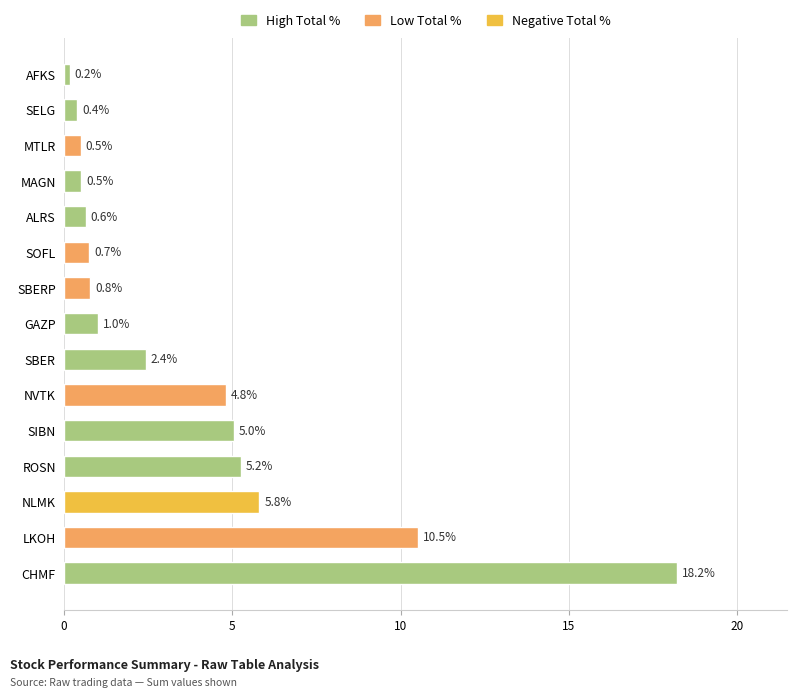

True or false: the data shows 0.5 at MAGN.

True